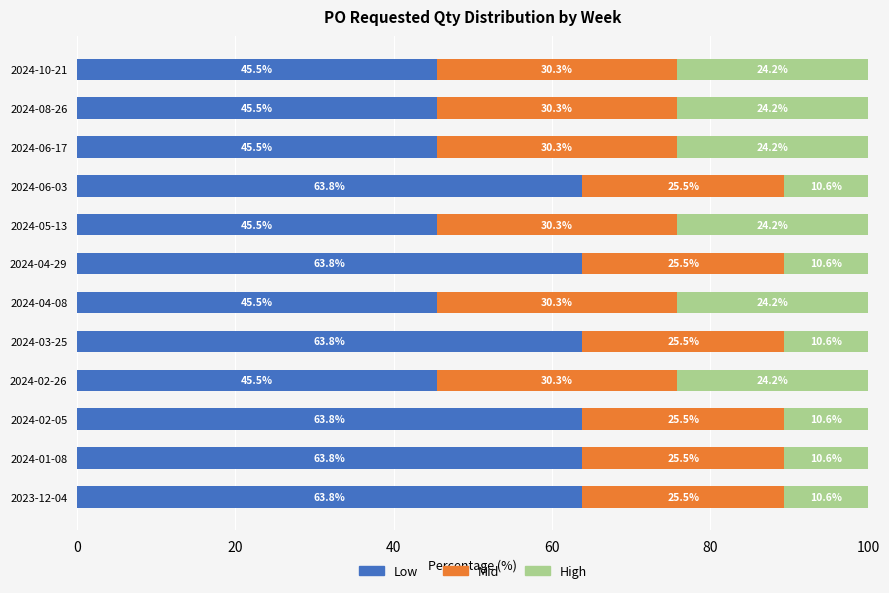

Count the number of data series in this chart.

3